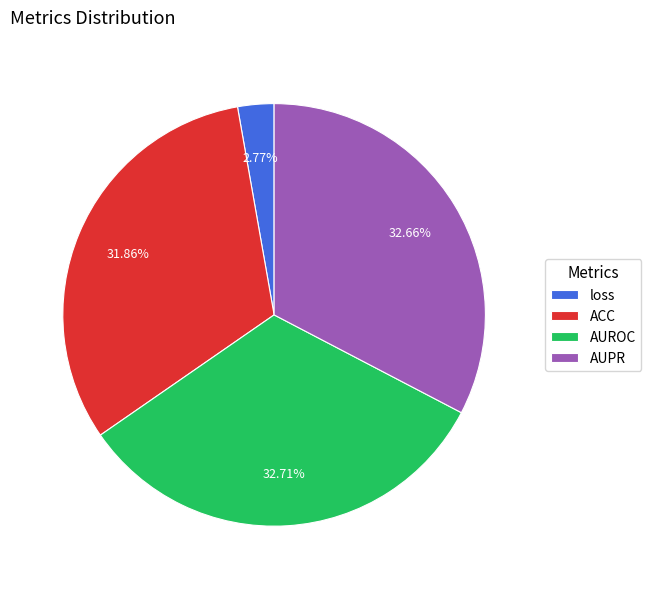

Is it true that AUPR is 43% of the pie?

False